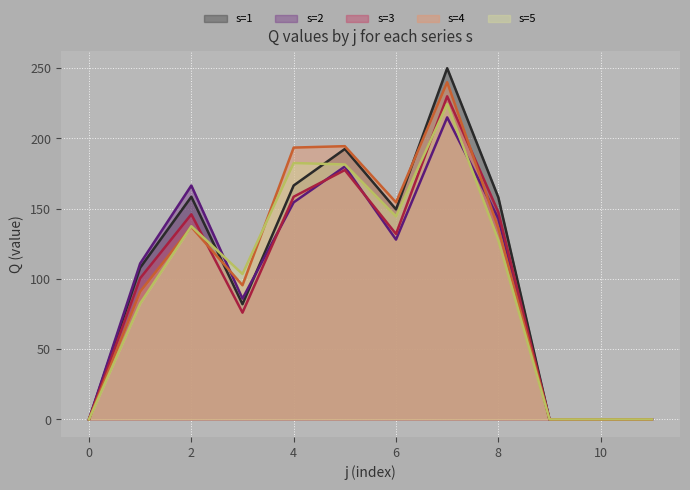

Is it true that line_s=3 equals 42.2 at 8?

False